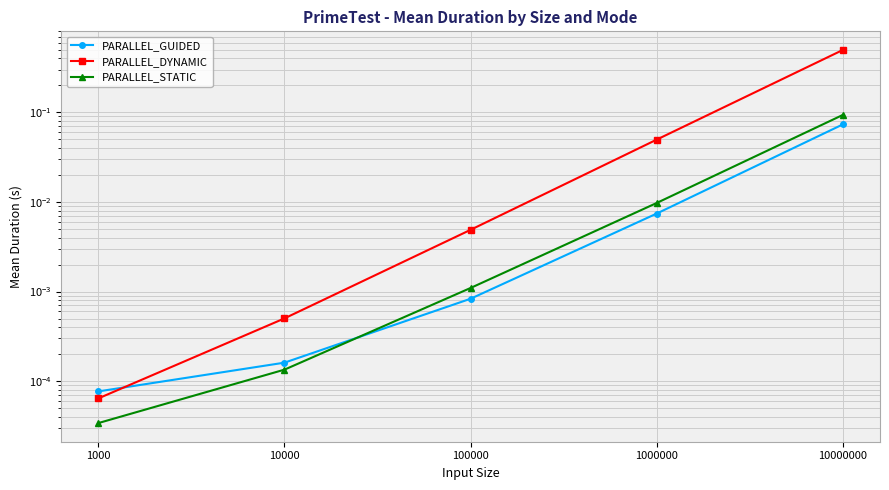

Reading left to right, what are all the values shown in this chart?

PARALLEL_GUIDED: 0.0	0.0	0.0	0.0	0.1
PARALLEL_DYNAMIC: 0.0	0.0	0.0	0.0	0.5
PARALLEL_STATIC: 0.0	0.0	0.0	0.0	0.1